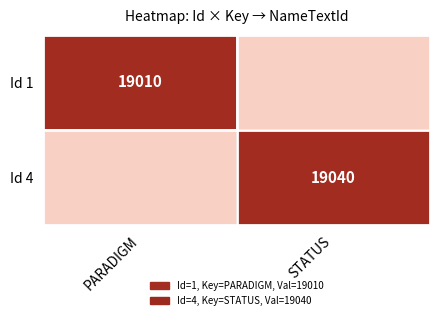

The Id 4 series shows 31225 at STATUS. True or false?

False